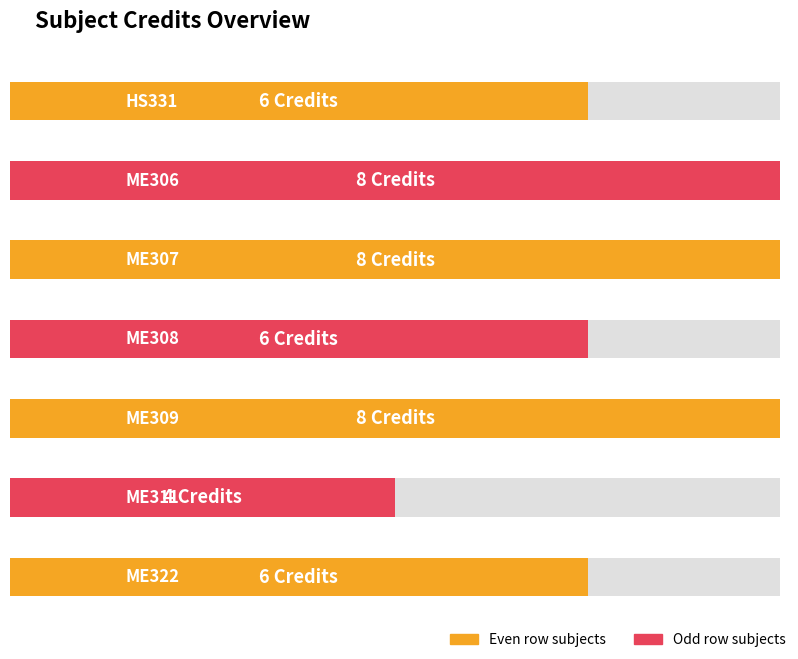

What is the difference between the values at HS331 and ME309?

2